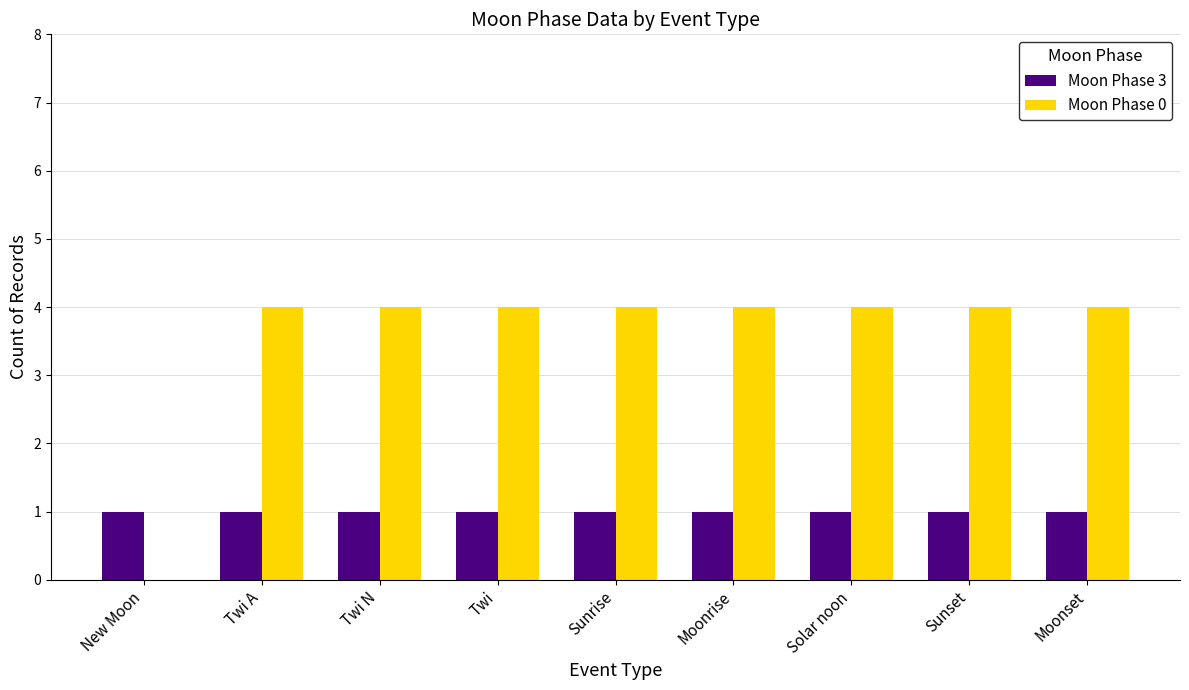

What is the sum of all Moon Phase 3 values?

9